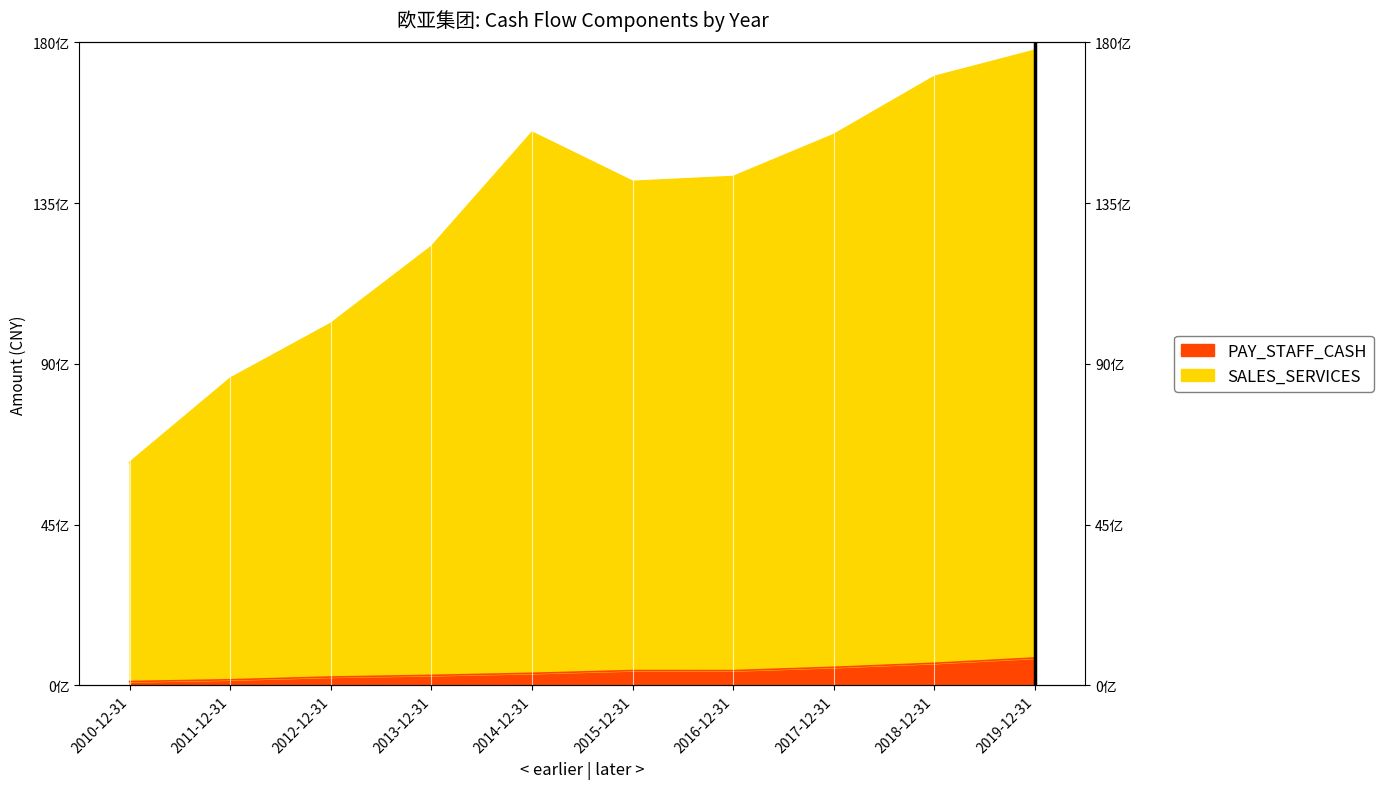

What is the label of the 4th point from the right?

2016-12-31